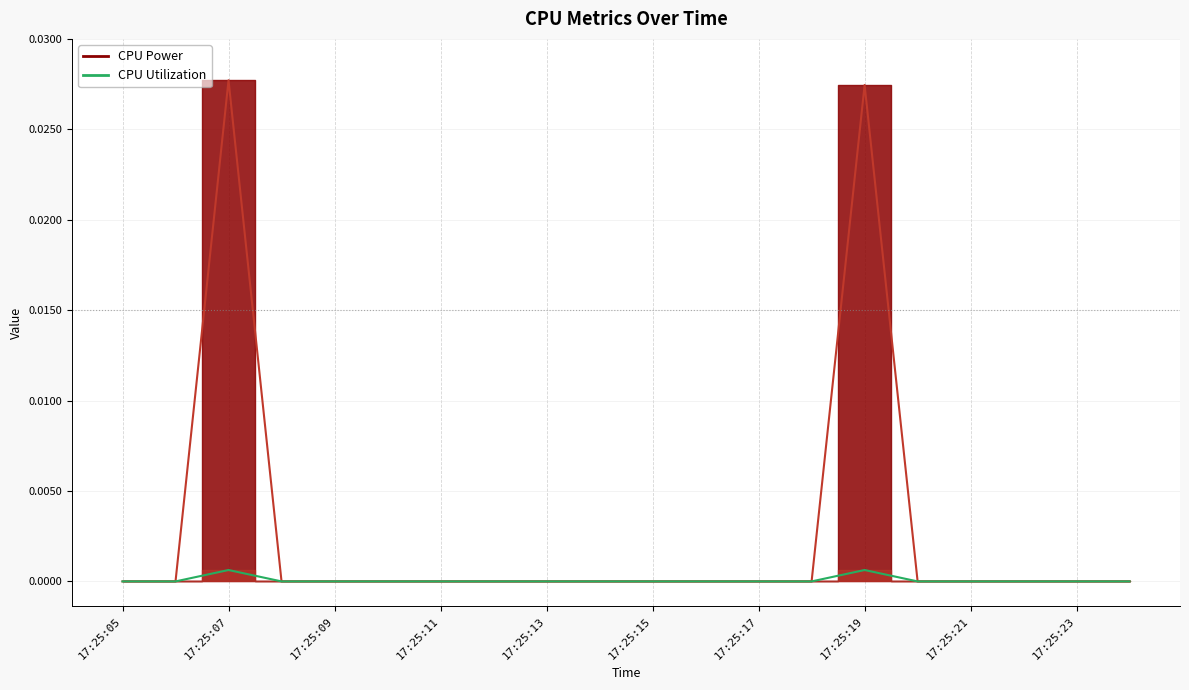

Is it true that CPU Power equals 0.0 at 17:25:14?

True